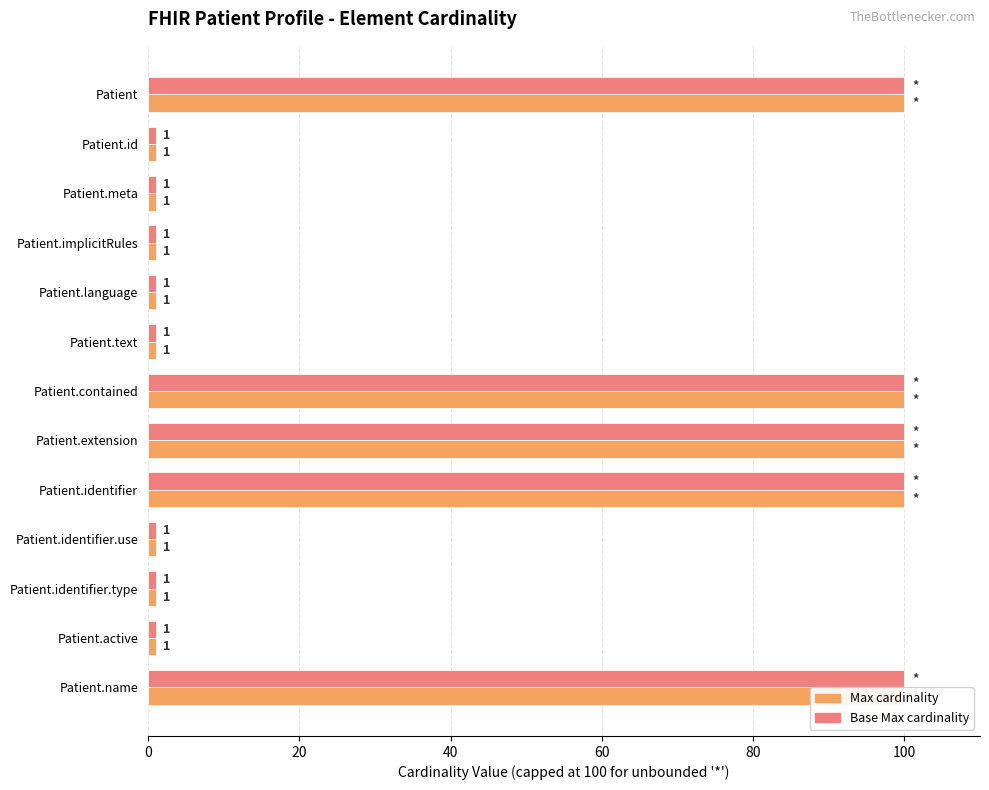

What is the difference between the maximum and minimum values in the Base Min (Base Max cardinality) series?

99